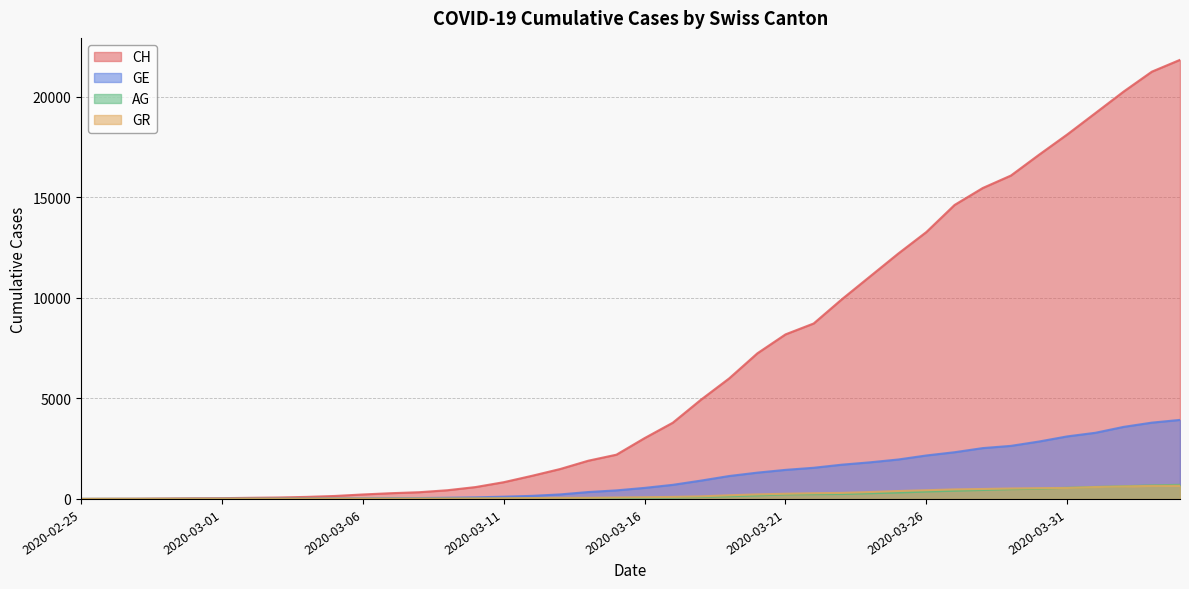

Between which two adjacent categories do GR and GE first intersect?

2020-02-28 and 2020-02-29